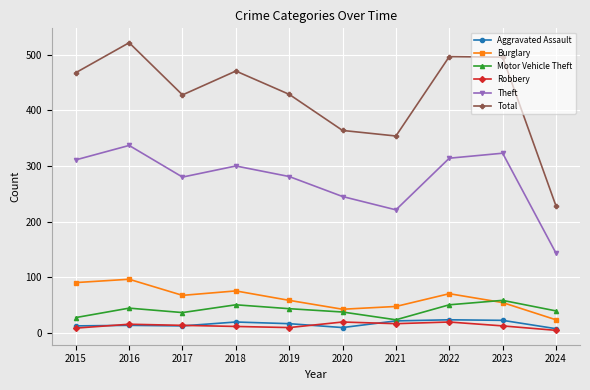

True or false: Theft and Motor Vehicle Theft cross at least once.

False